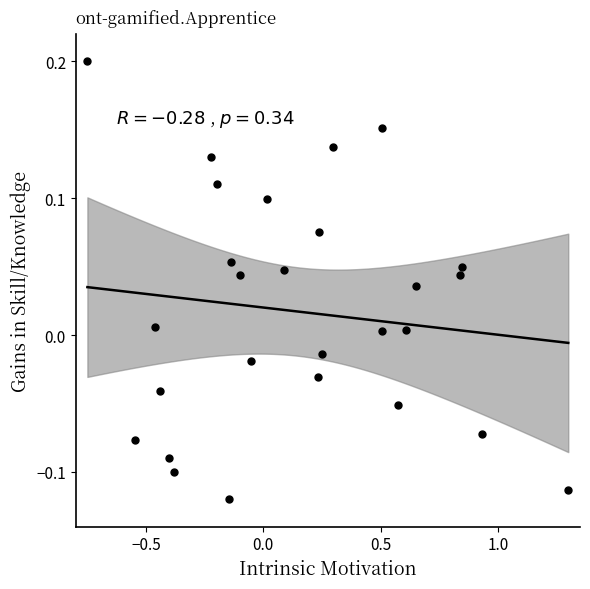

What is the range of Y values (max minus min)?

0.3